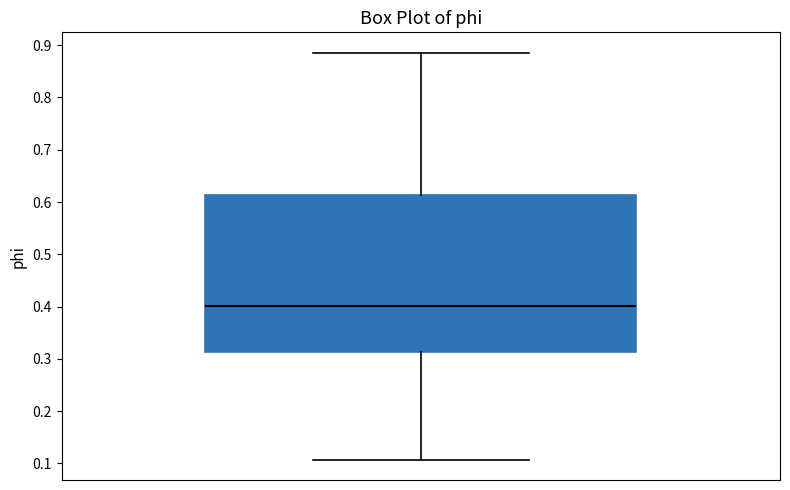

Transcribe this box plot: give where the median line is, the range the box spans, and where the two whiskers end, as read against the y-axis. The values are not printed on the chart, so give them approximately, as read against the axis.

median 0.40, box 0.31 to 0.61, whiskers 0.11 to 0.89